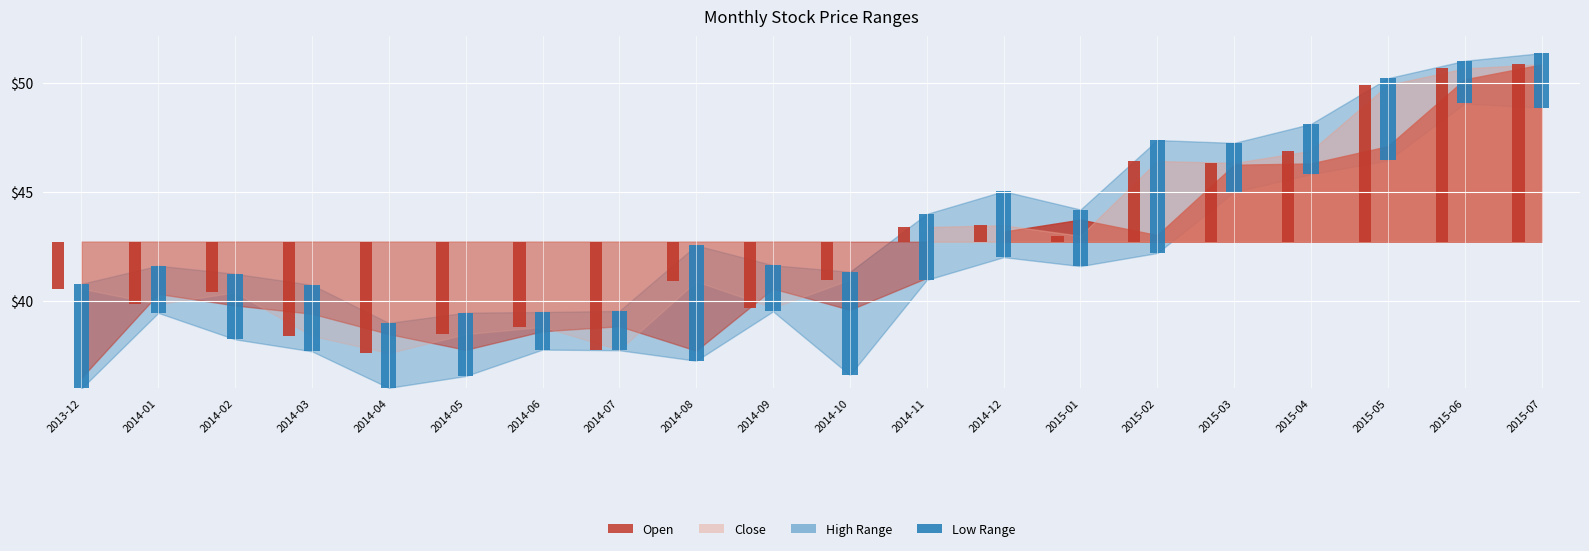

Rank the series by their average value, from highest to lowest.

High, Close, Open, Low